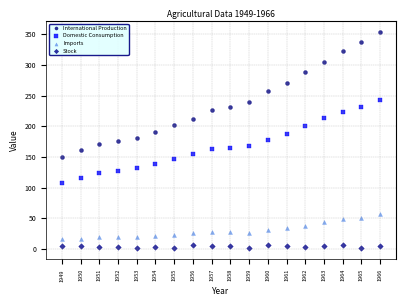

Across all data points, what is the range of X values (max minus min)?

17.0